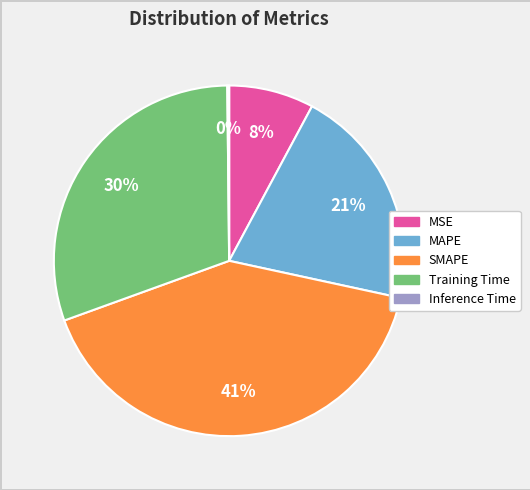

To the nearest percent, what percentage of the pie is MSE?

8%